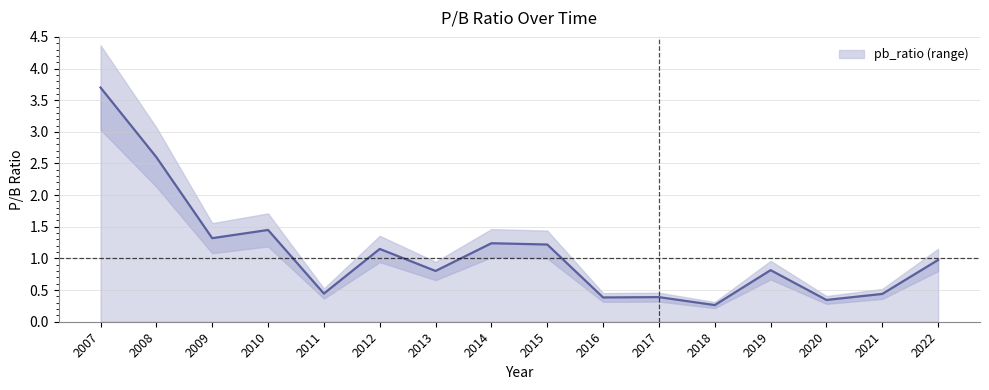

How many lines are shown in the chart?

1